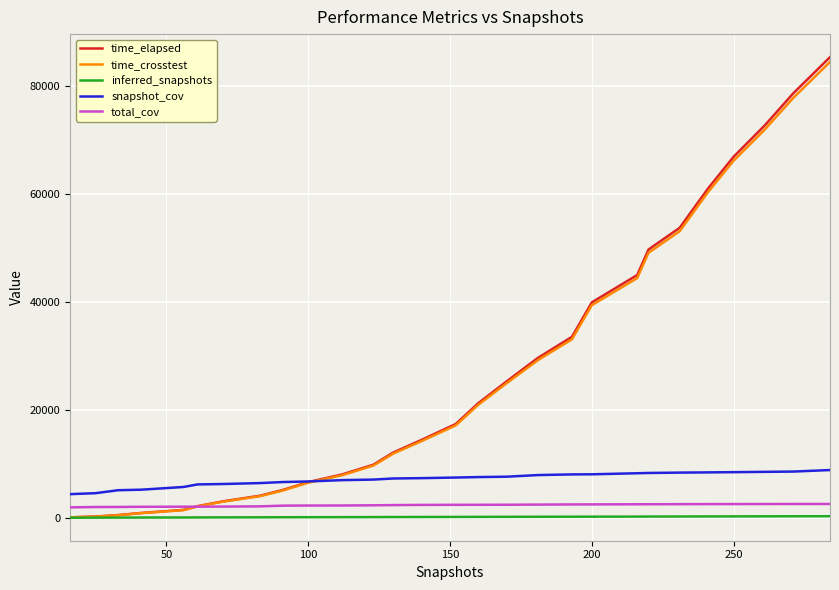

True or false: total_cov and inferred_snapshots intersect in this chart.

False